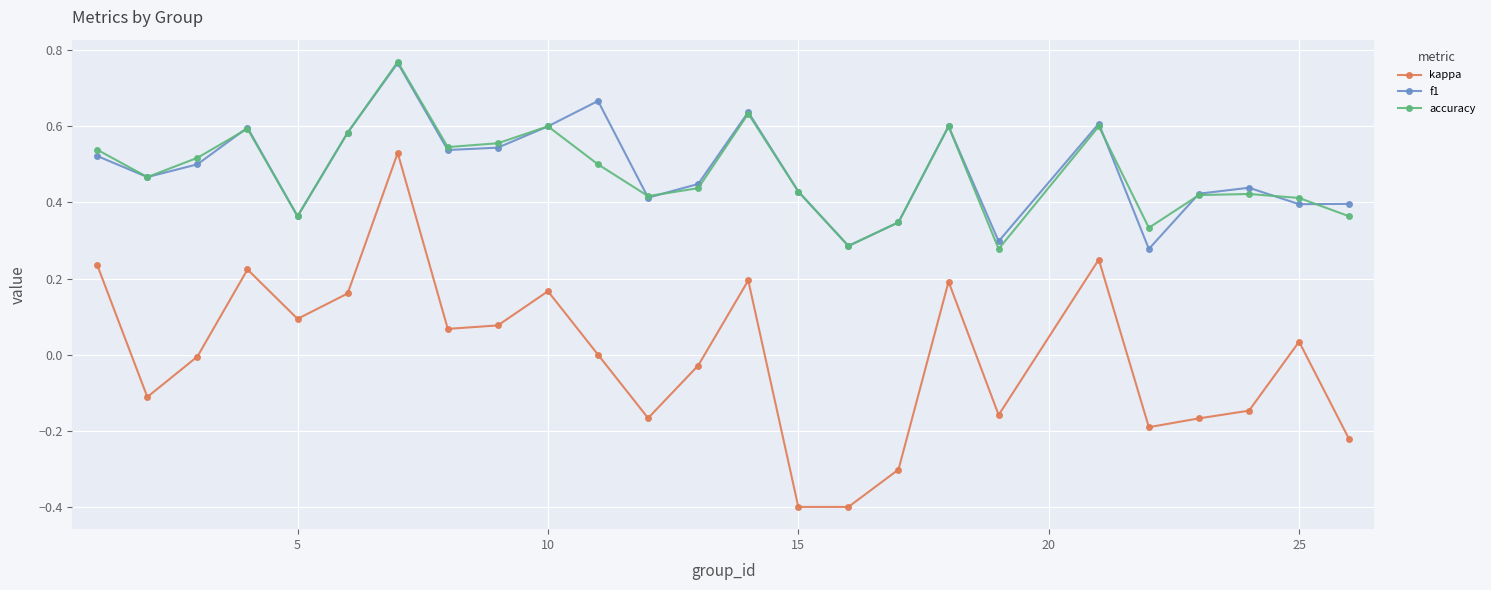

In accuracy, how many points are higher than both neighbors (excluding endpoints)?

7